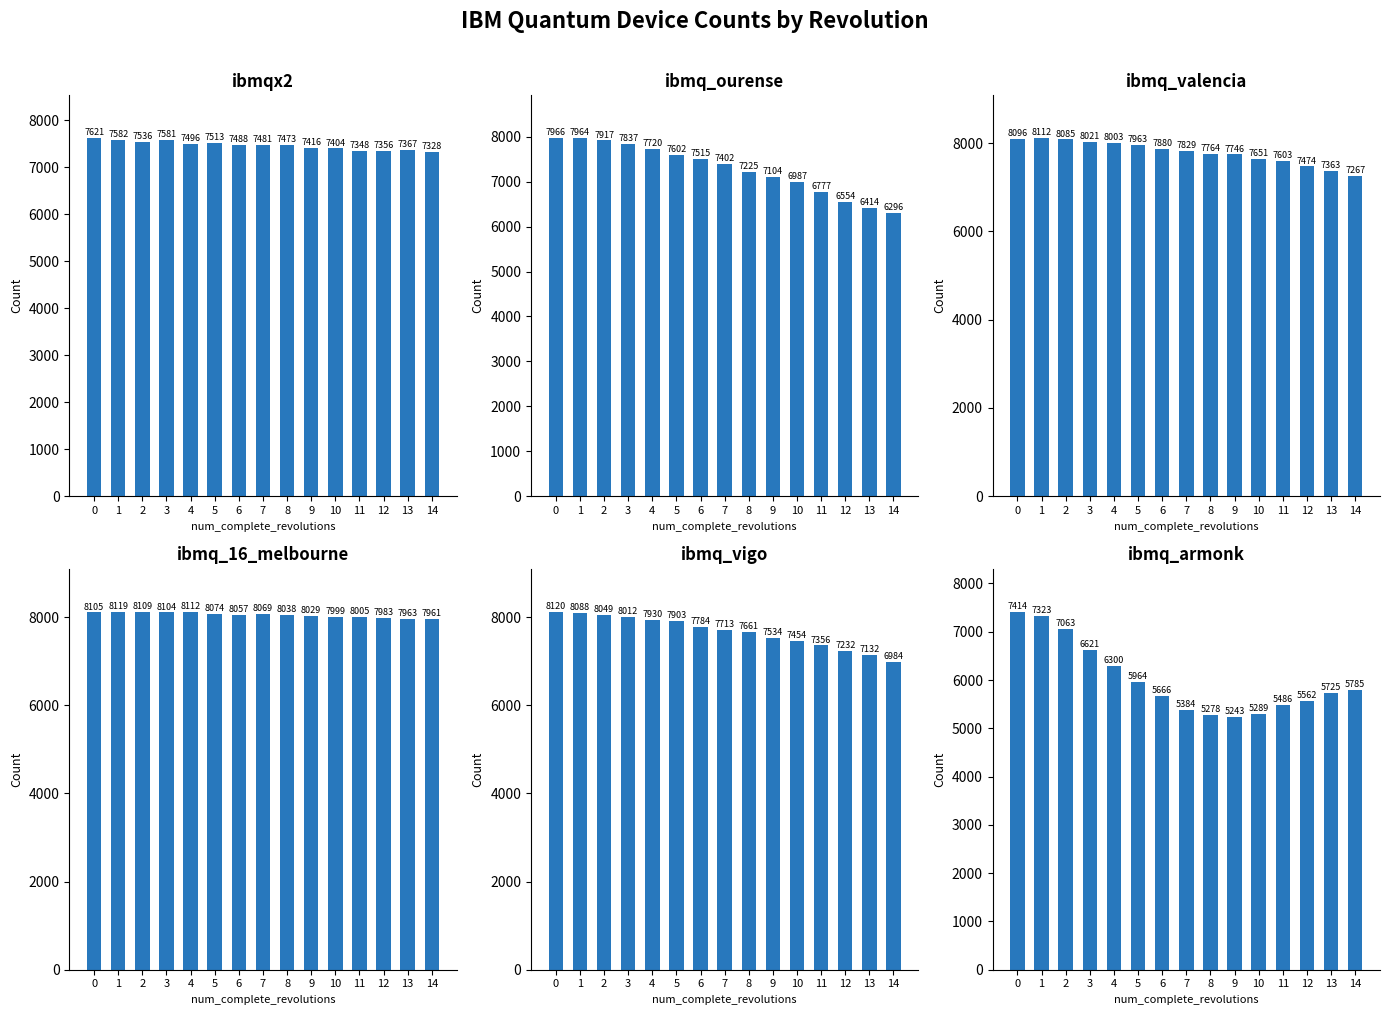

What value does the ibmqx2 series have at 4, to the nearest 10?

7500